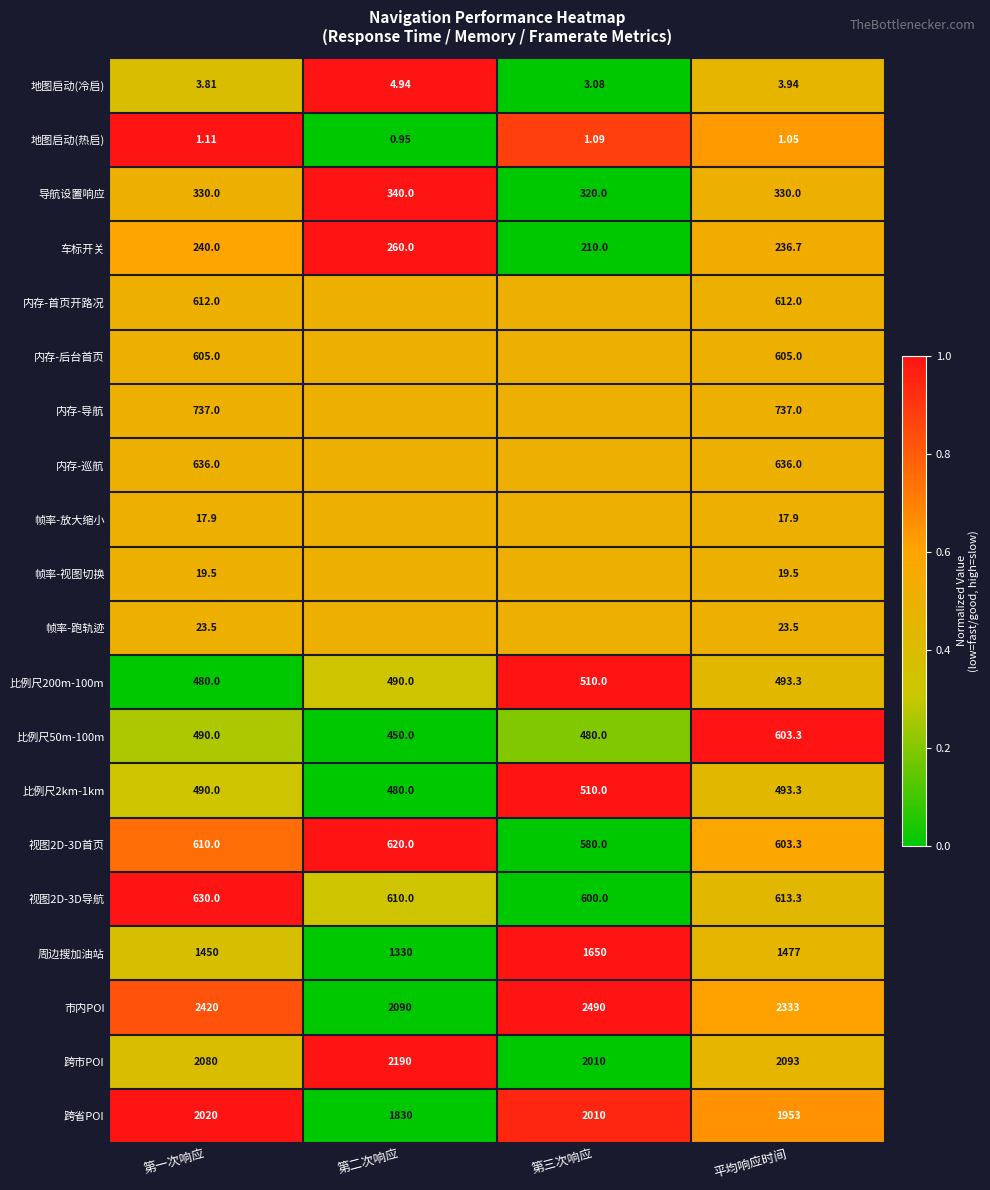

Count the number of data series in this chart.

20